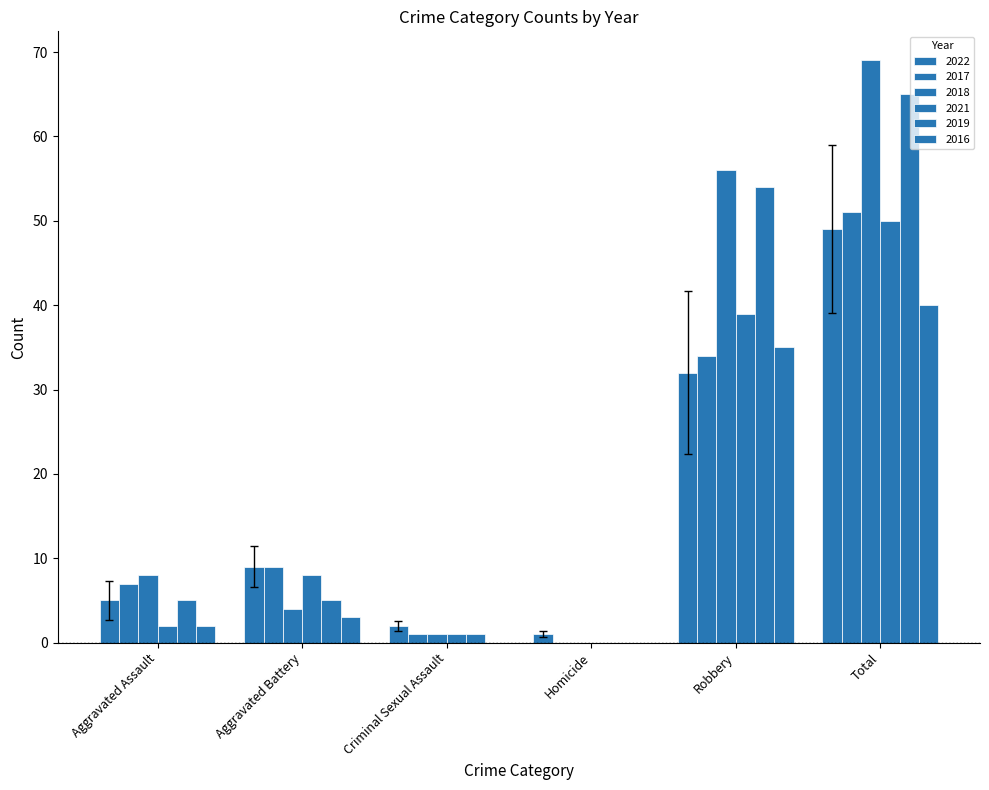

What is the label of the 4th bar from the left?

Homicide